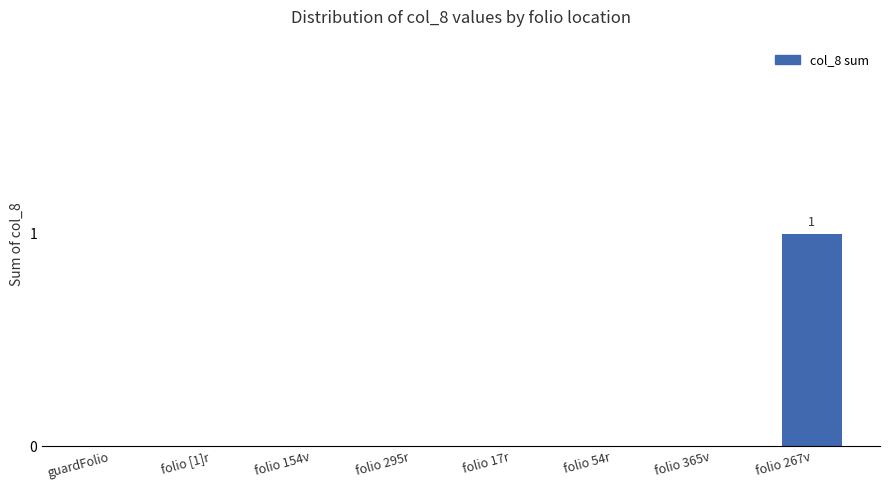

Are the bars horizontal?

No